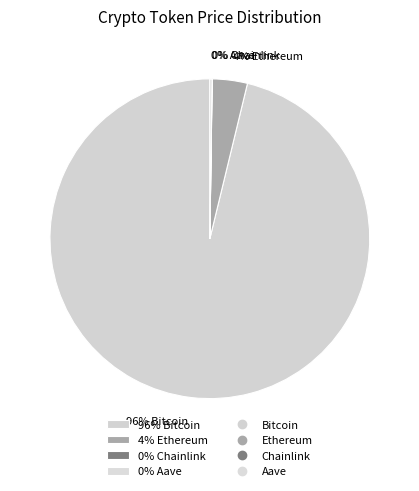

To the nearest percent, what is the average slice percentage?

25%